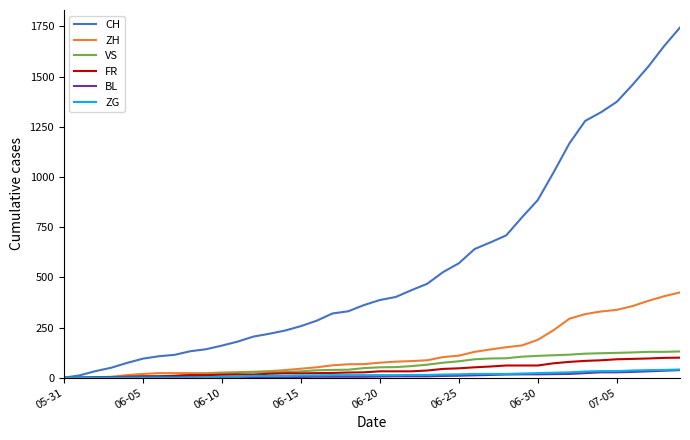

Which series has the largest total across all categories?

CH